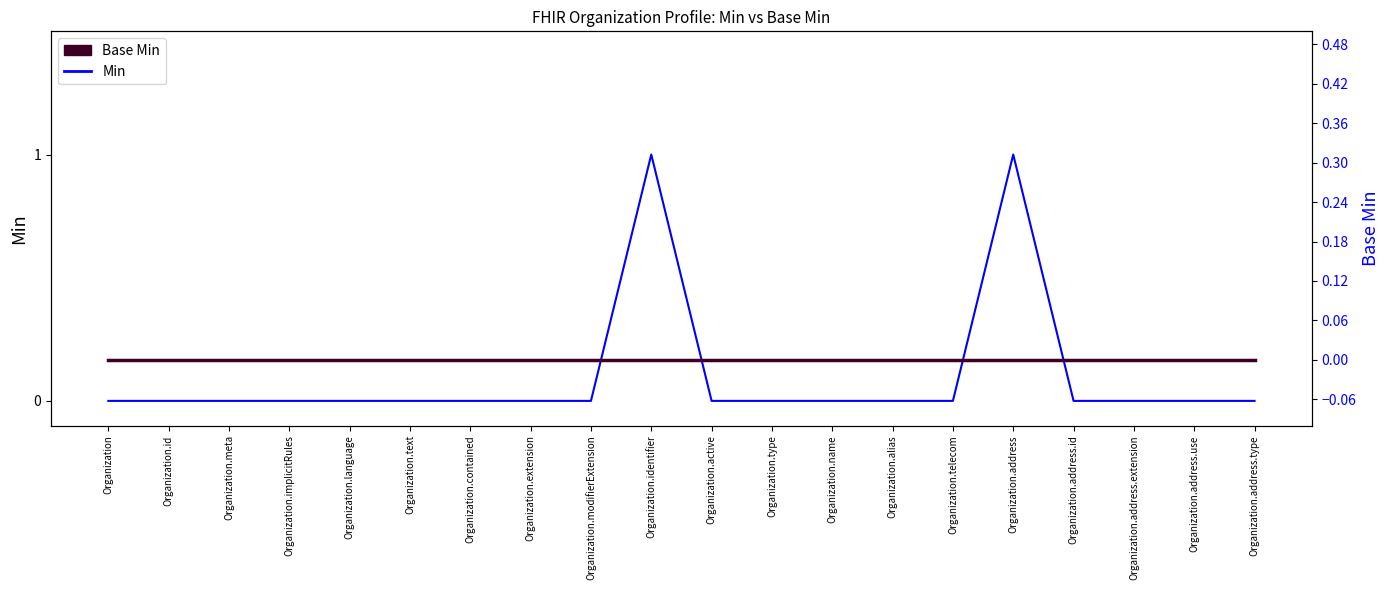

At how many categories does at least one series exceed 0?

2